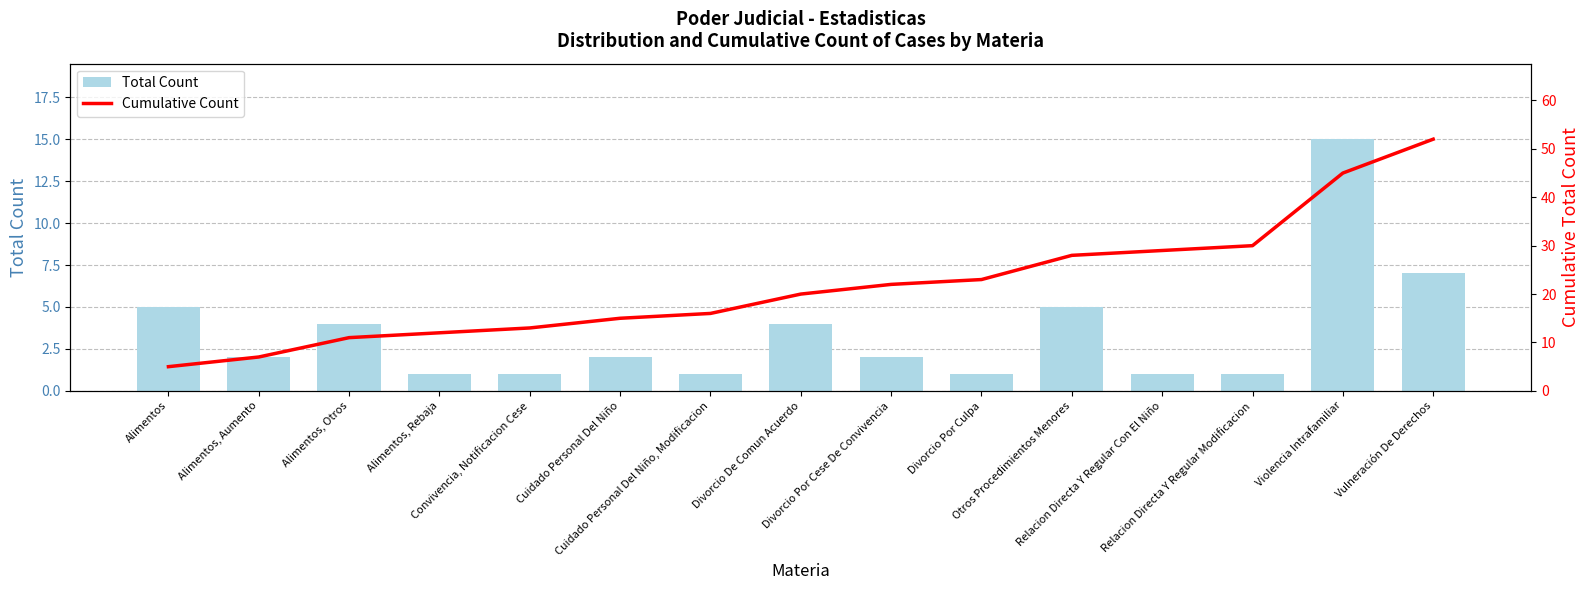

Rank the series by their average value, from lowest to highest.

Total Count, Cumulative Count